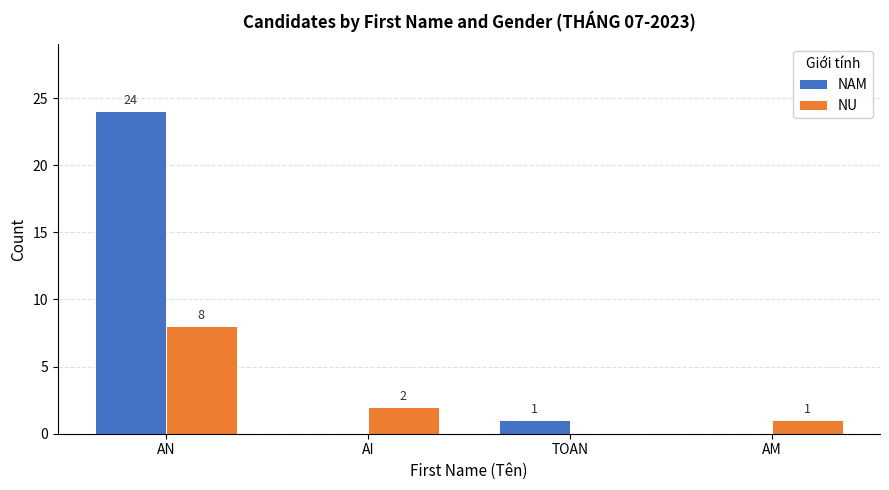

Where is NAM nearest to the value 12?

TOAN